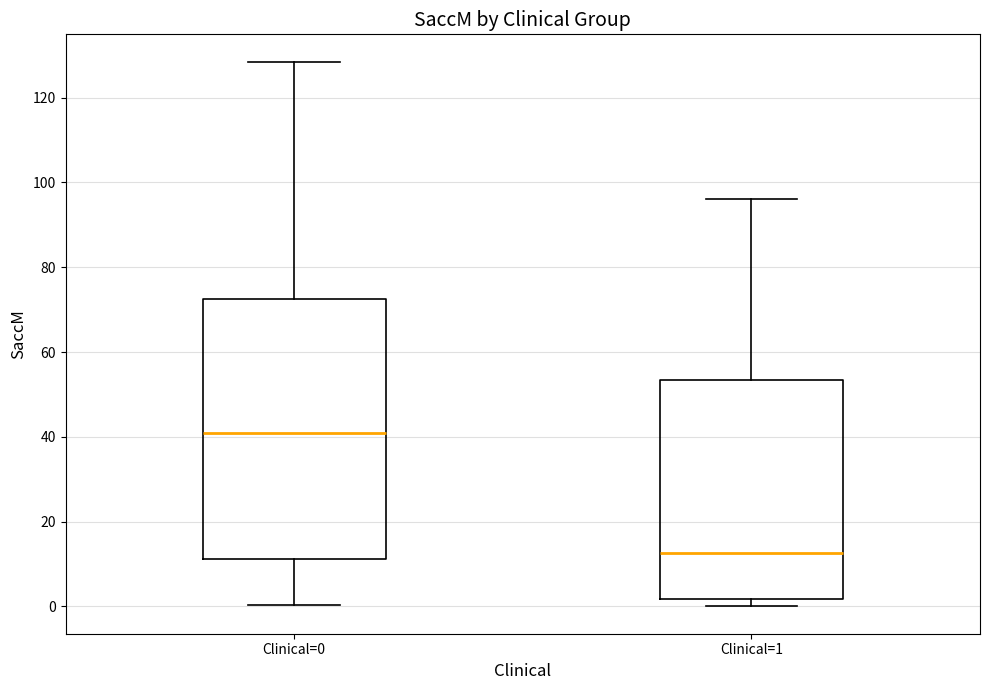

Which box has the lowest median line?

Clinical=1